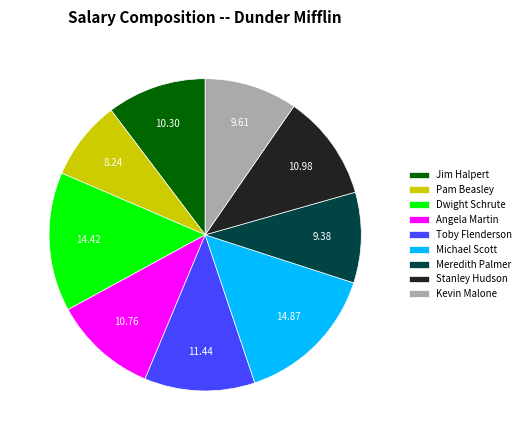

Combined, do Meredith Palmer and Jim Halpert account for over 50%?

No